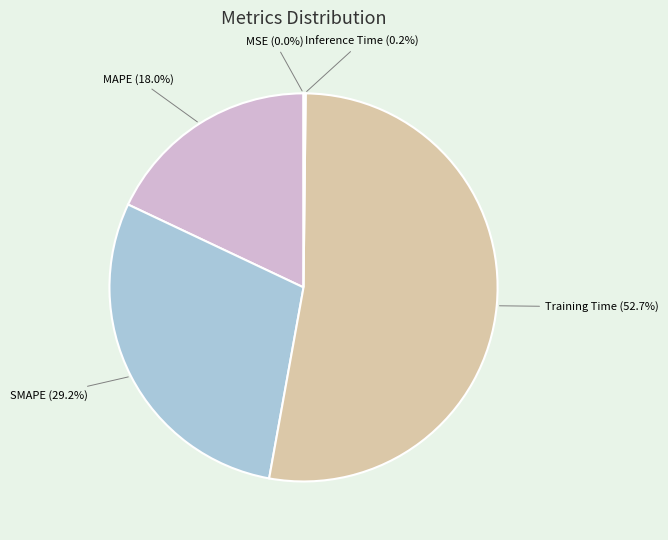

Is the sum of Training Time (52.7%) and SMAPE (29.2%) greater than half?

Yes